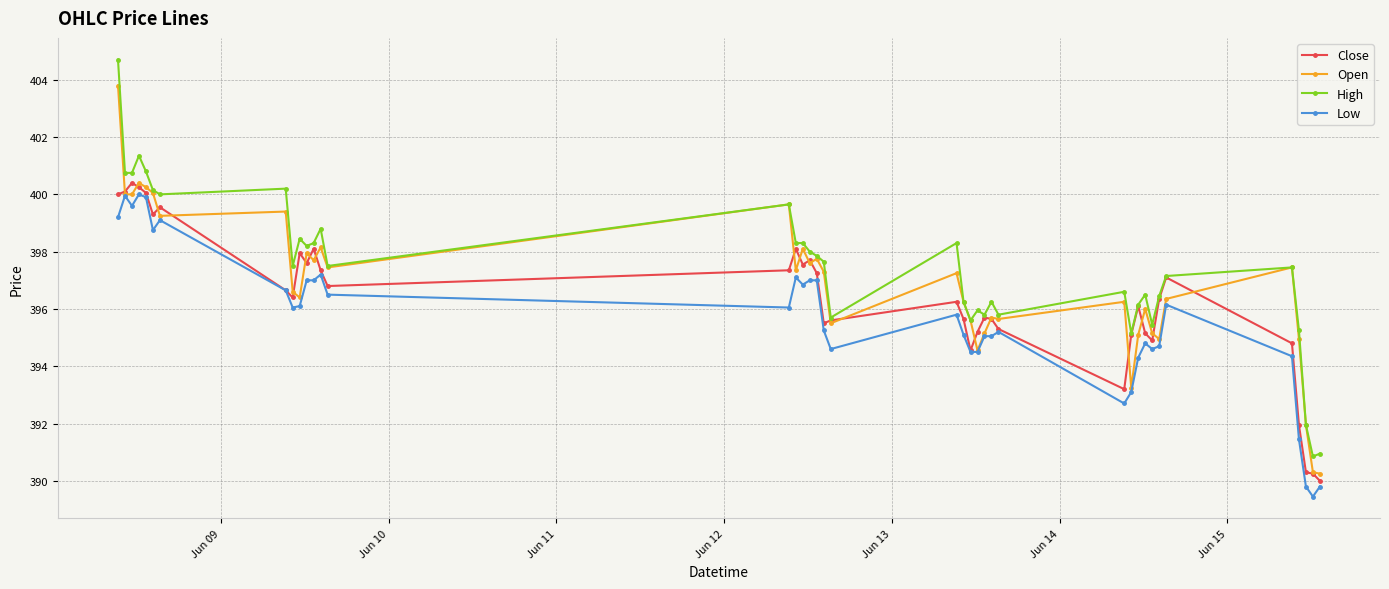

What is the value of the High point at the 9th from the left?

397.5